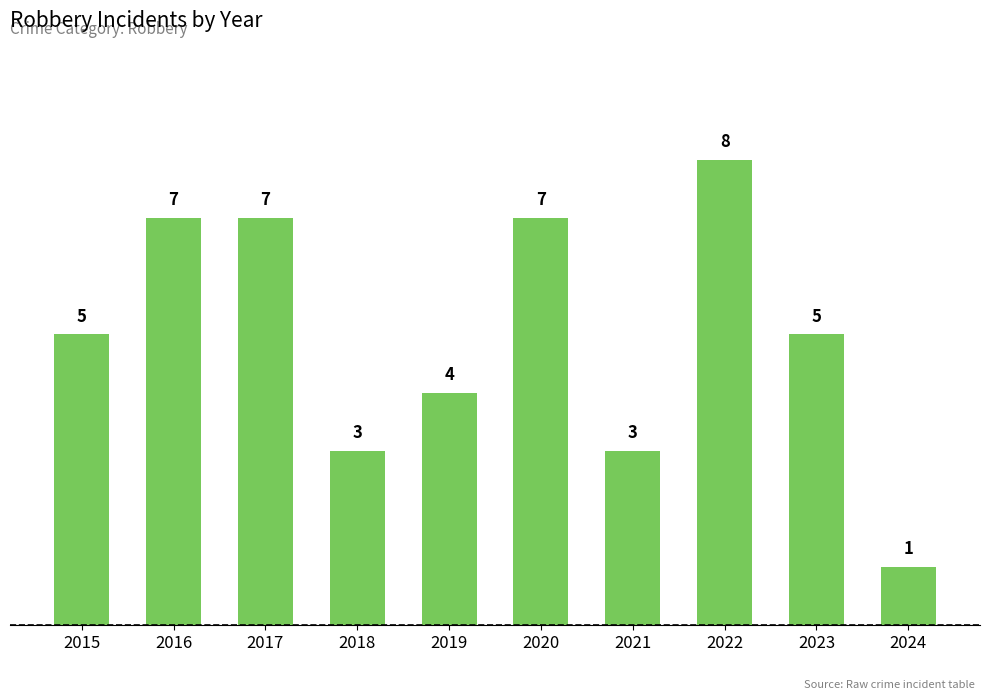

What is the greatest value displayed?

8